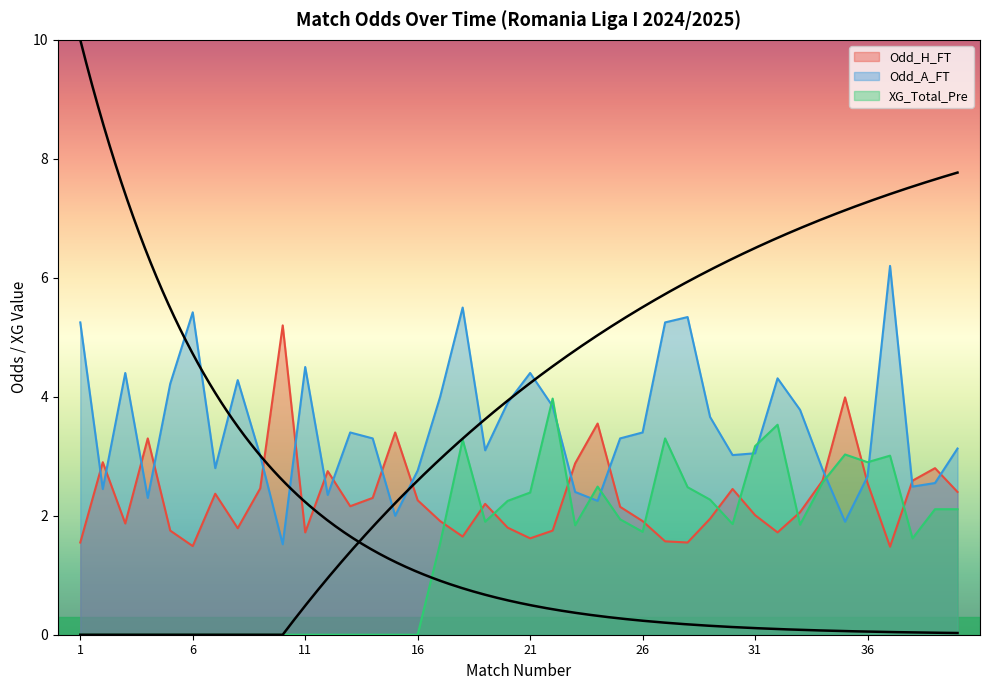

What is the sum of the Odd_H_FT values at 29 and 38?

4.5